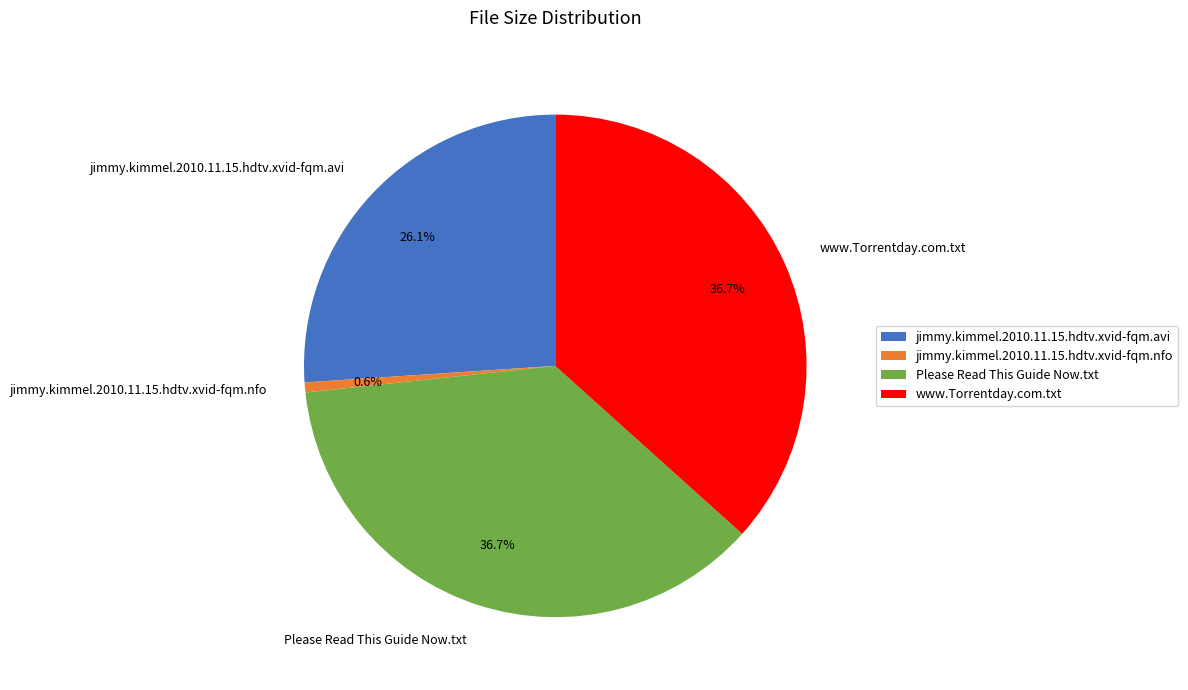

Is the sum of Please Read This Guide Now.txt and jimmy.kimmel.2010.11.15.hdtv.xvid-fqm.avi greater than half?

Yes